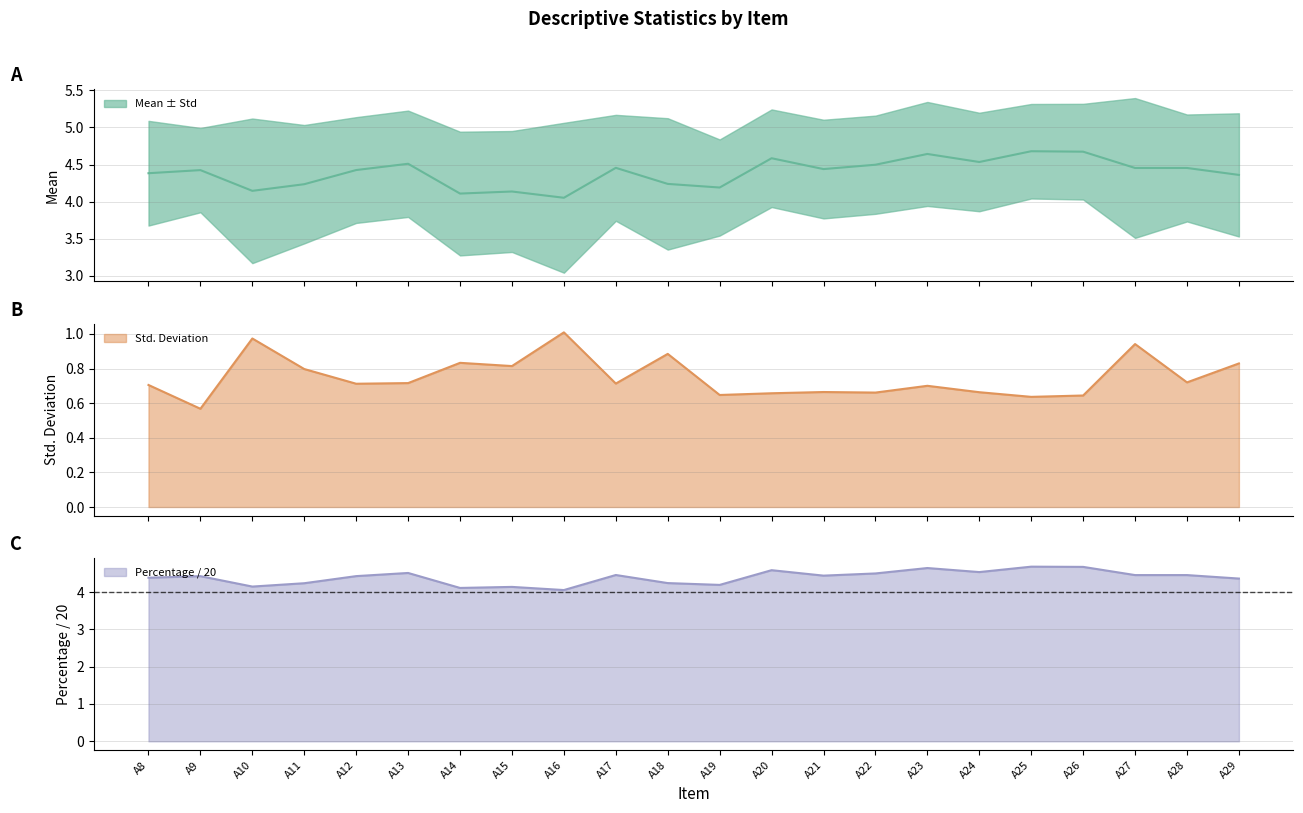

List the series in order of their peak value, highest first.

Mean, Percentage, Std. Deviation